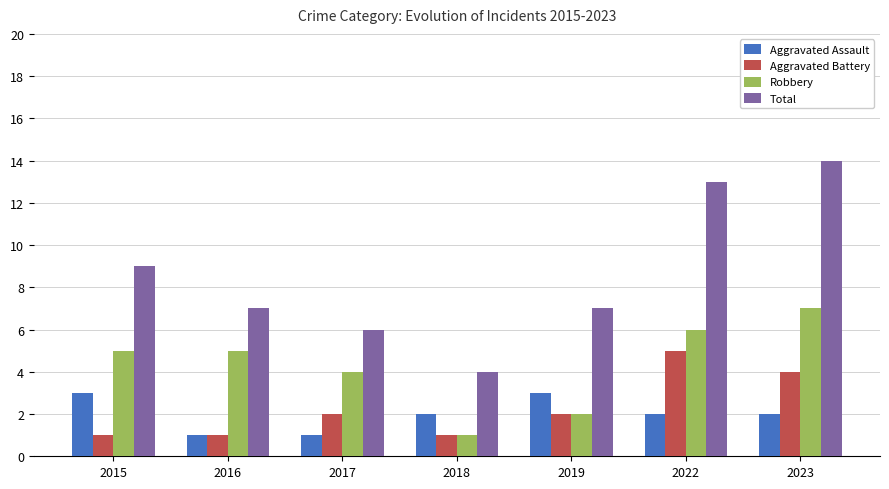

Rank the series by their maximum value, from lowest to highest.

Aggravated Assault, Aggravated Battery, Robbery, Total